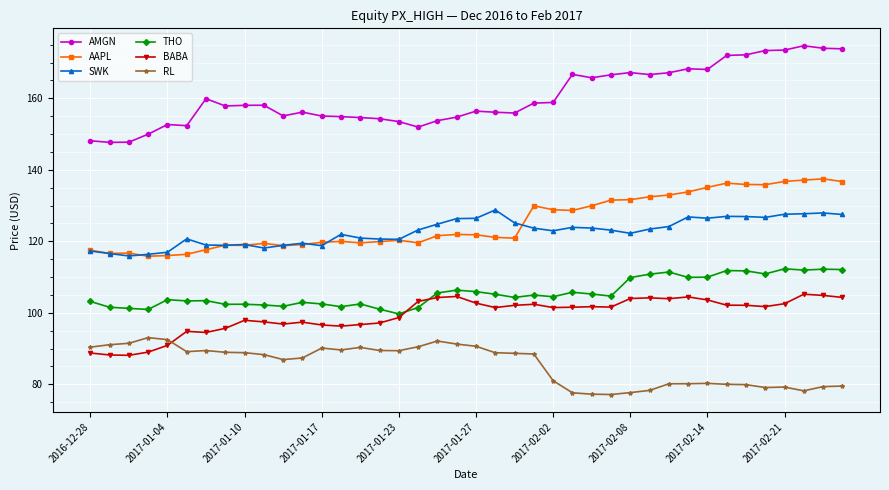

What is the value of the AAPL point at the 23rd from the left?

120.9